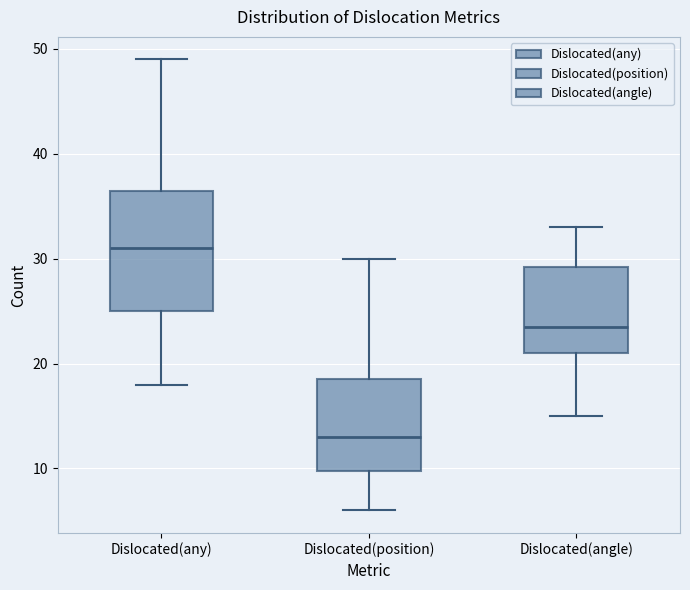

Where does the median line of the box for Dislocated(angle) sit on the y-axis? The values are not printed on the chart, so give them approximately, as read against the axis.

24